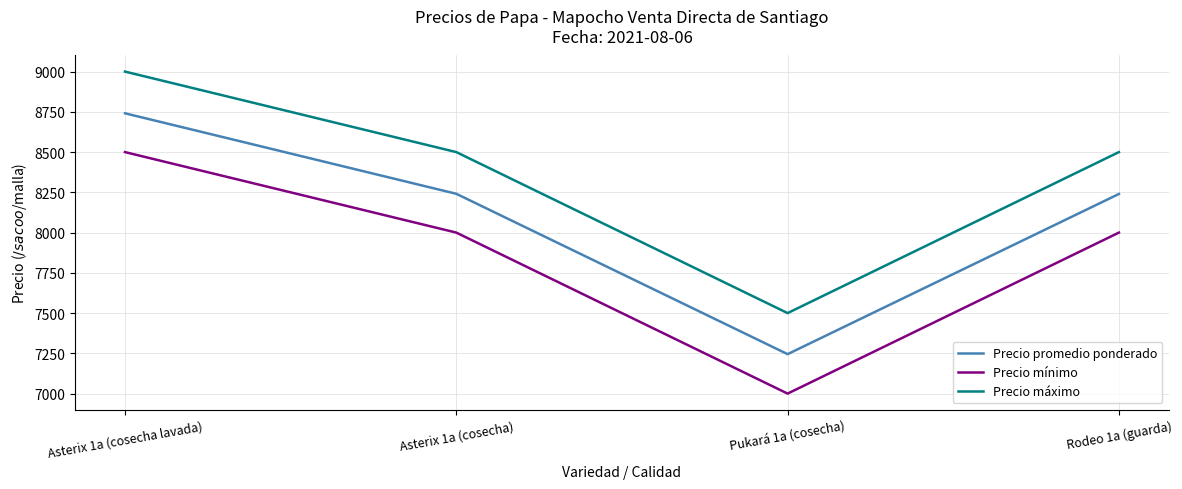

At Rodeo 1a (guarda), list the series in order from smallest to largest.

Precio mínimo, Precio promedio ponderado, Precio máximo